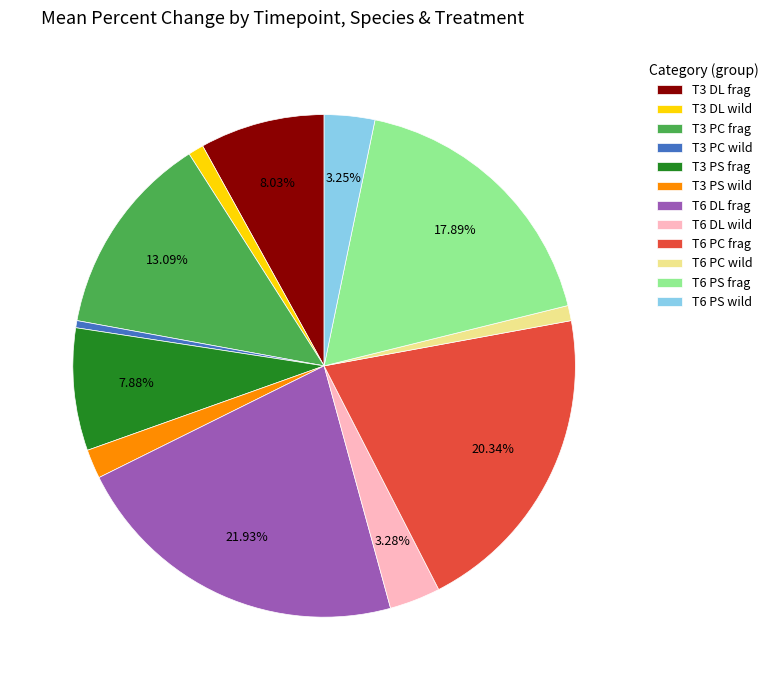

Count the number of slices in the pie.

12